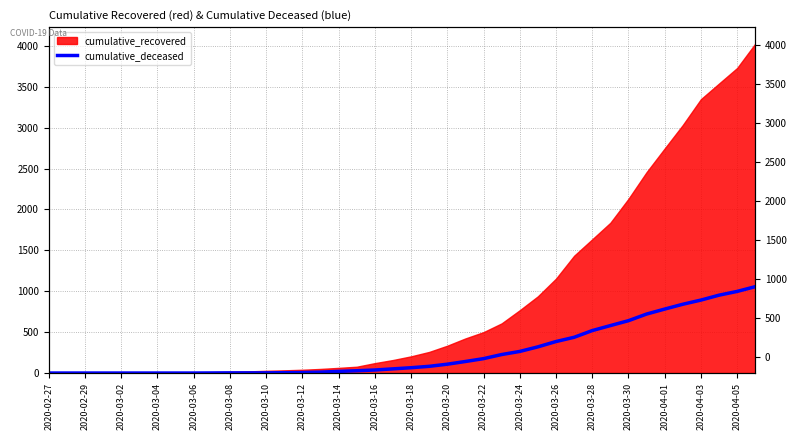

Is it true that the value at 2020-03-12 is 684?

False